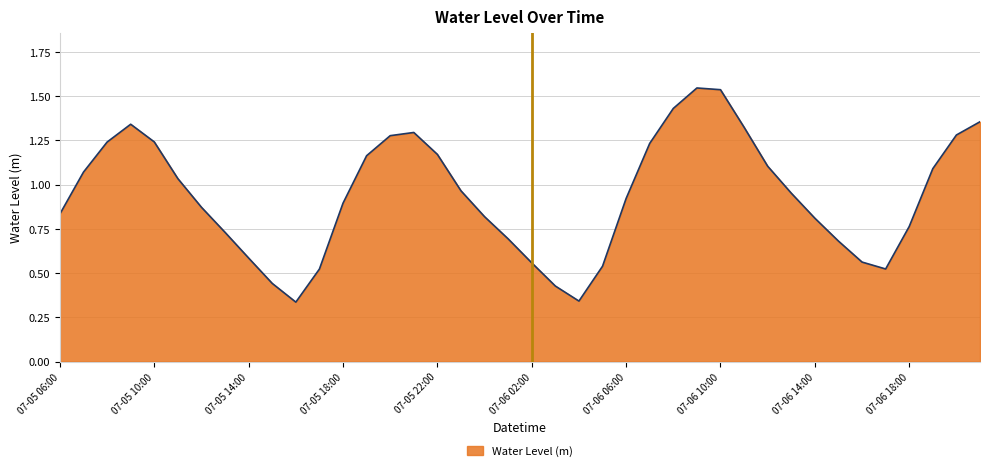

At which category does the chart reach its peak across all series?

07-06 09:00